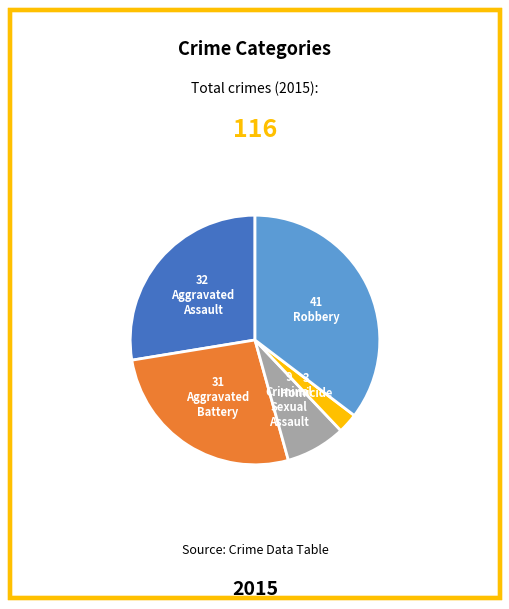

Is there a majority slice in this chart?

No